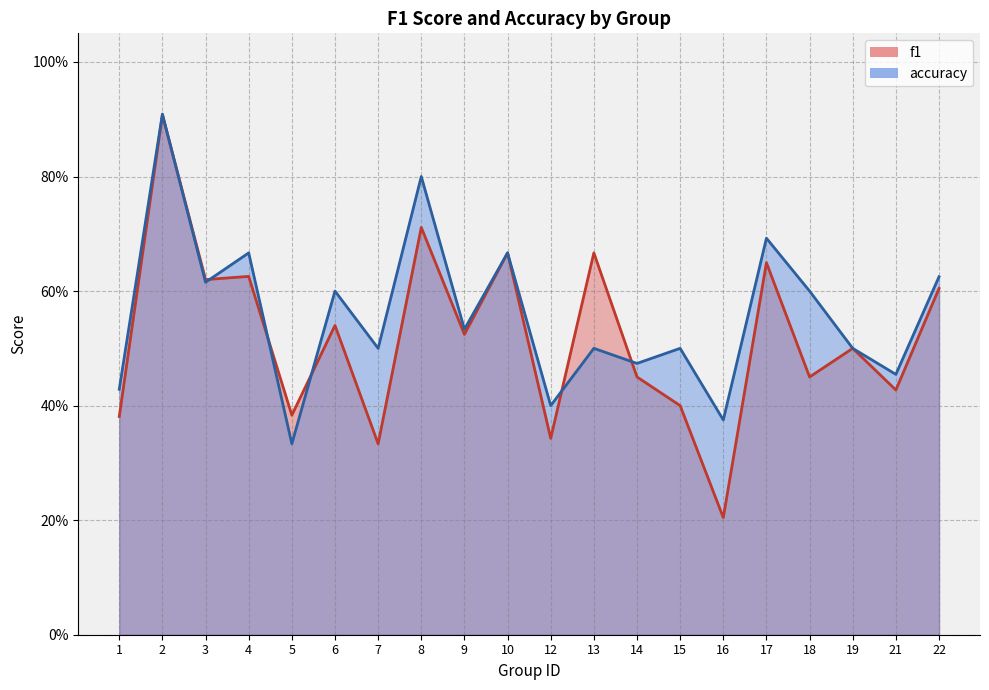

The value of f1 at 21 is 0.4. True or false?

True